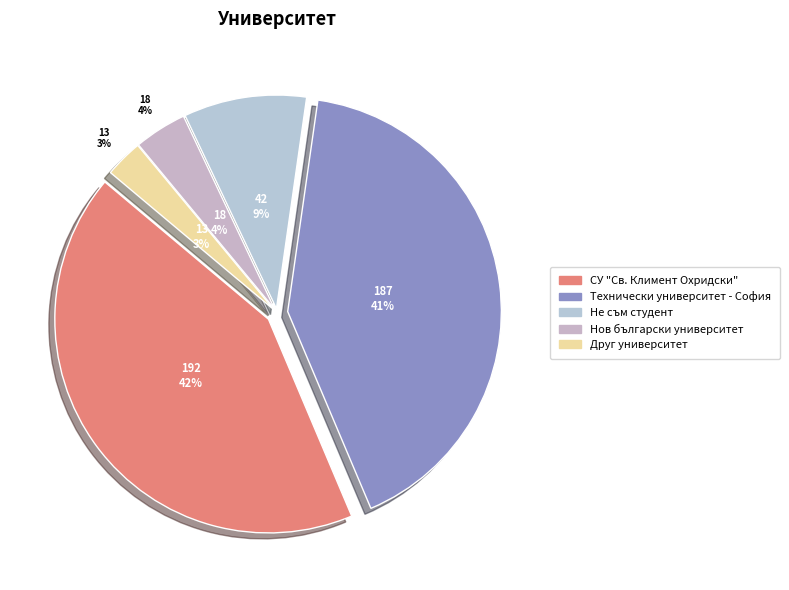

Between Не съм студент and Технически университет - София, which is larger?

Технически университет - София